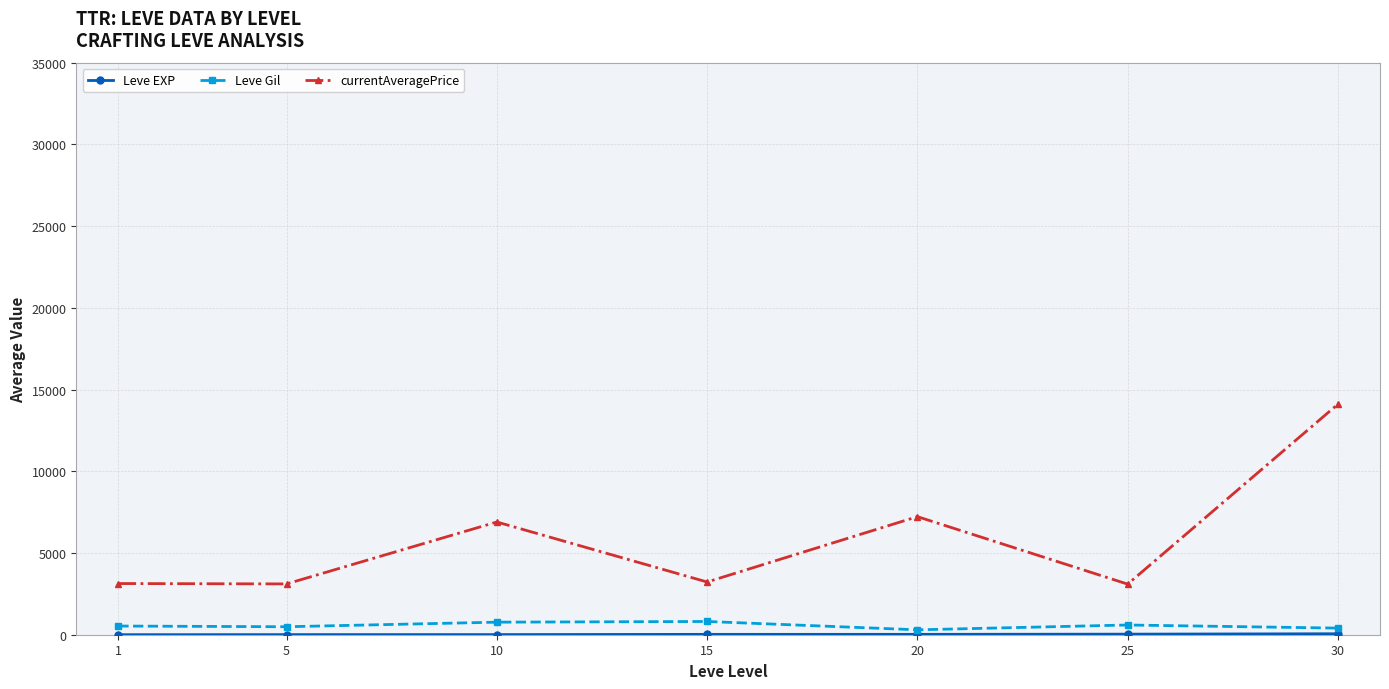

How many interior local peaks does the currentAveragePrice series have?

2